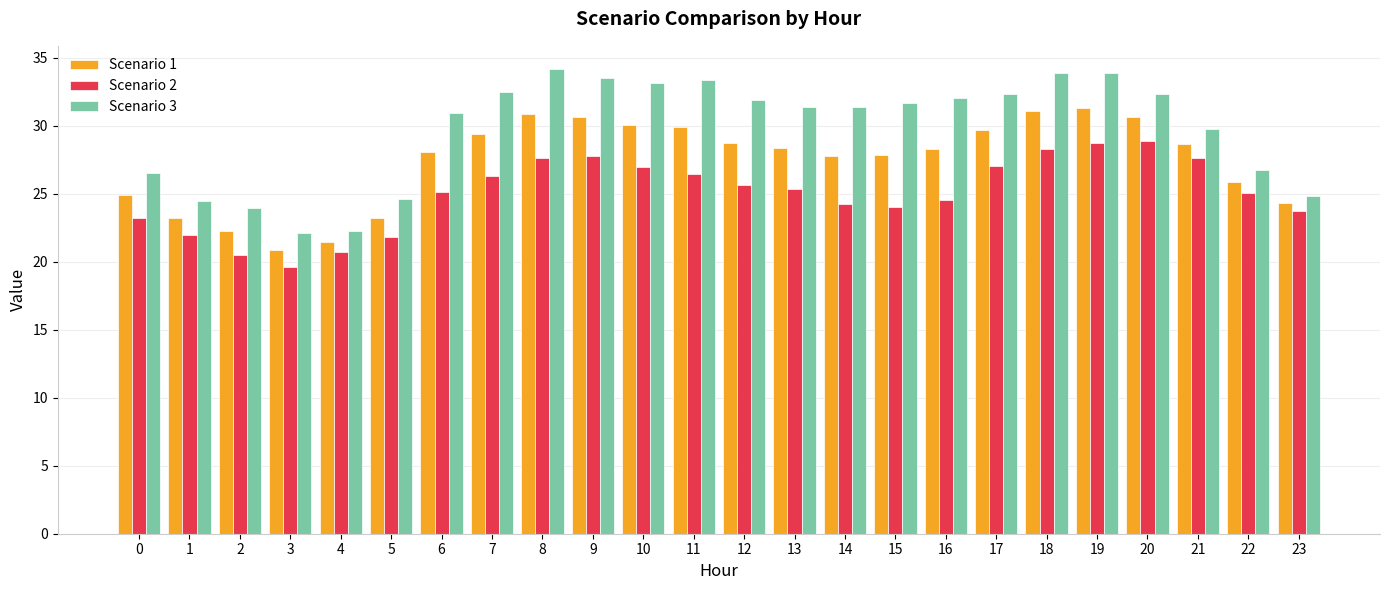

What is the difference between the highest and lowest values at 8?

6.6